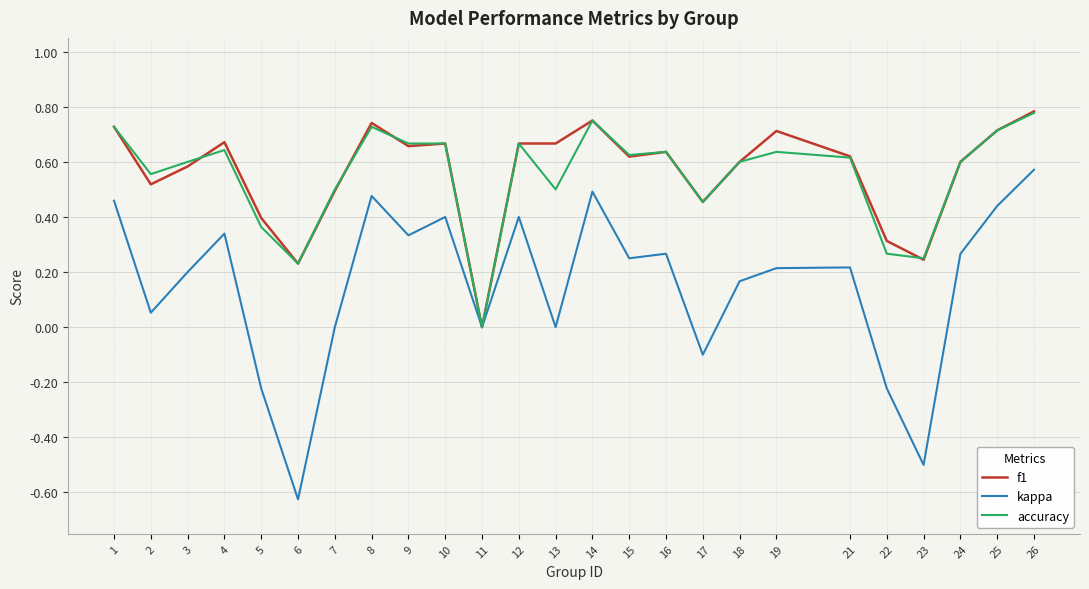

The value of kappa at 16 is 0.5. True or false?

False